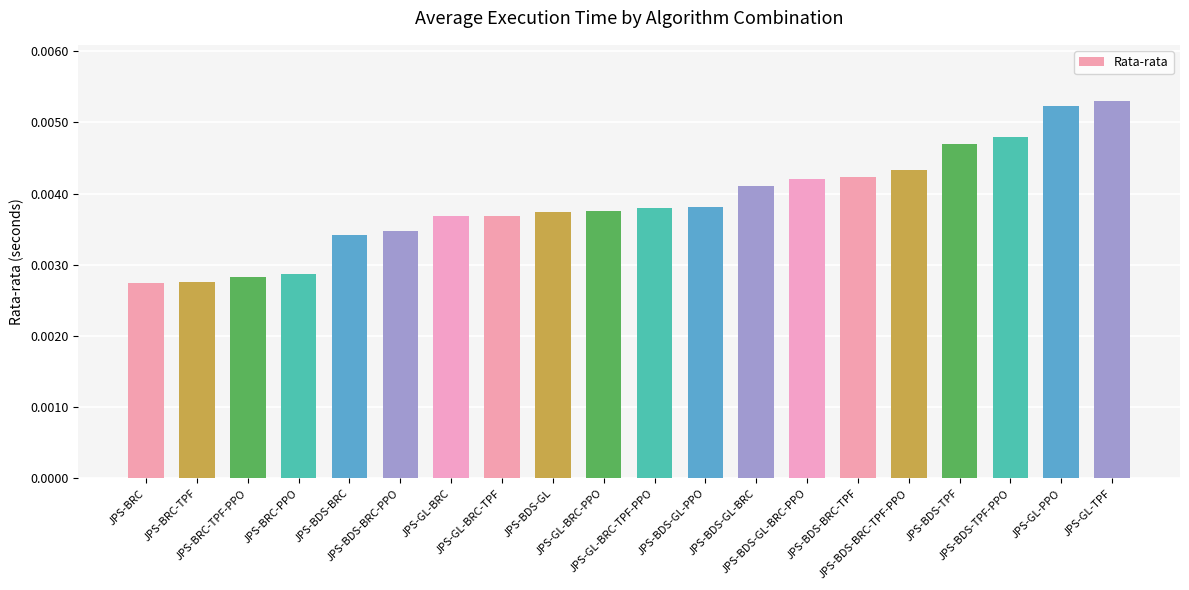

Which category has the highest value across all series?

JPS-GL-TPF